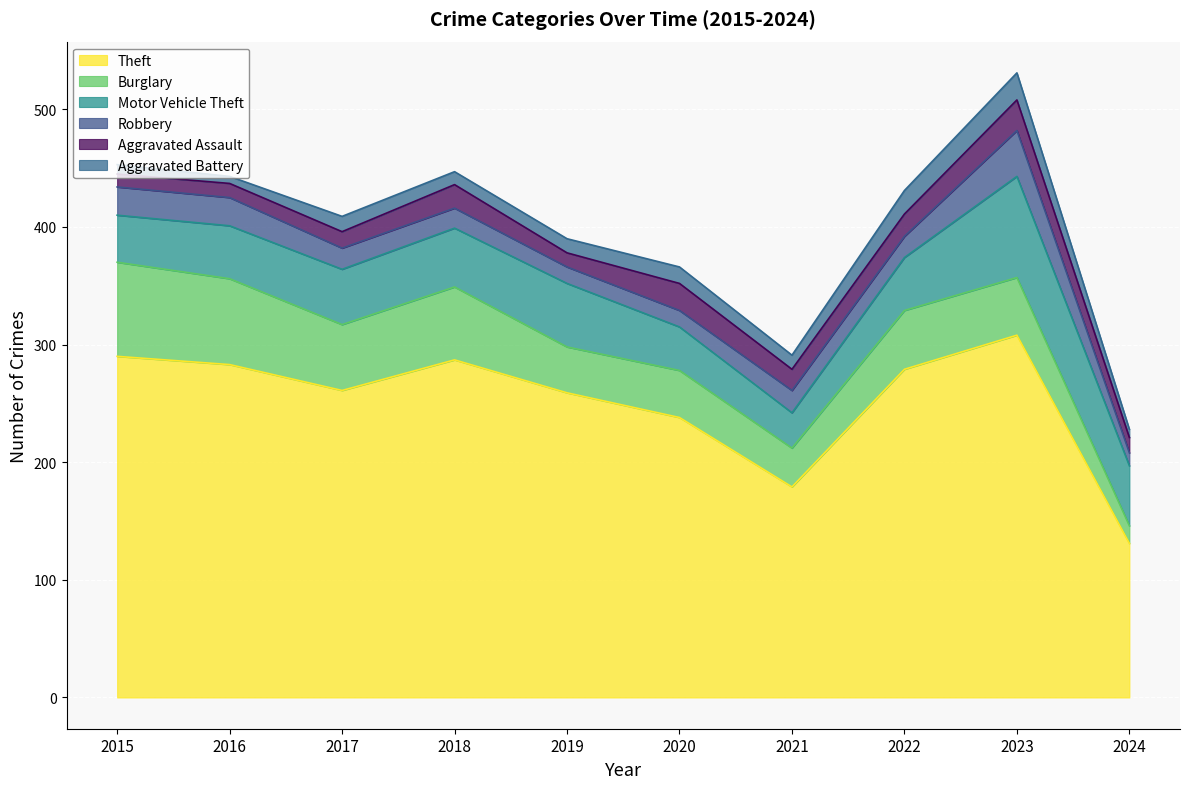

Which series changed the most between 2015 and 2020?

Theft